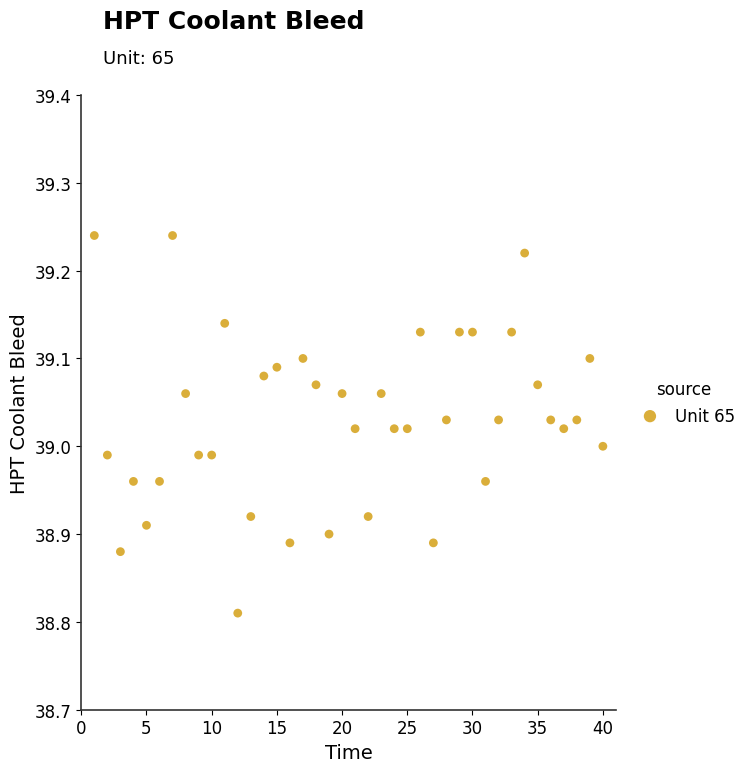

What is the range of Y values (max minus min)?

0.4